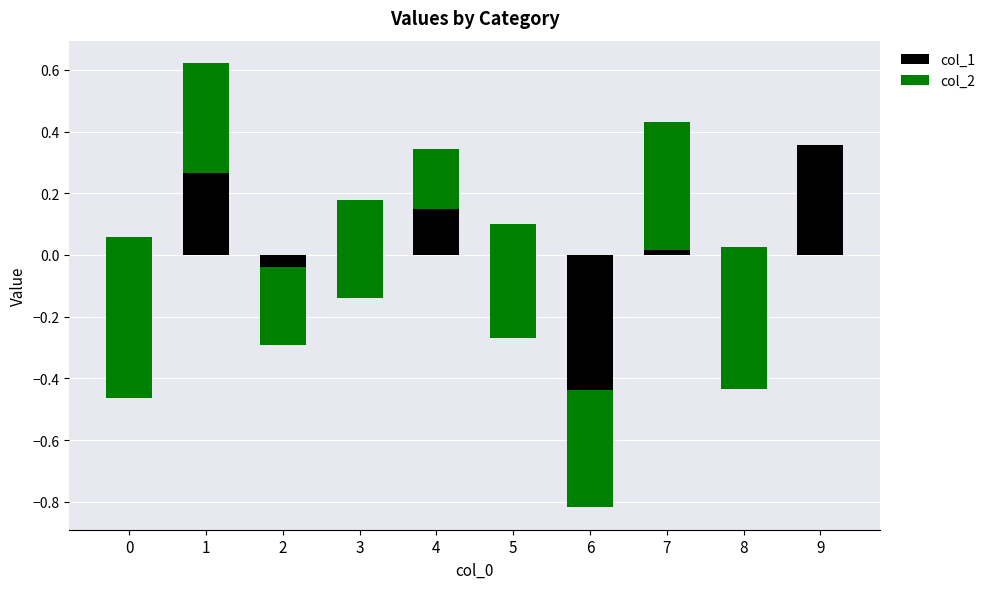

What is the smallest value displayed?

-0.5